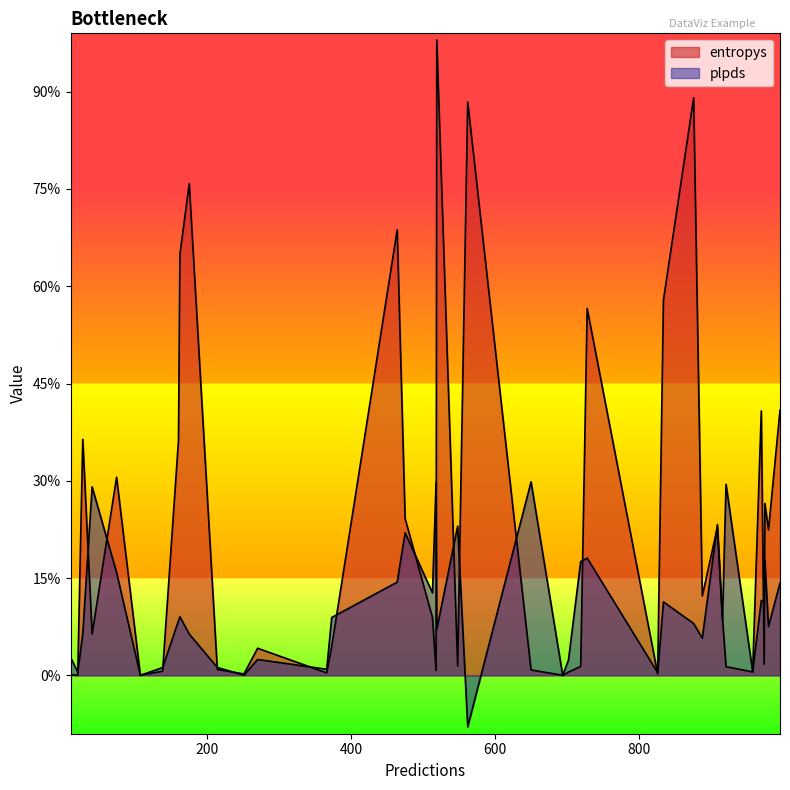

True or false: entropys has a value of 1.6 at 35.

False